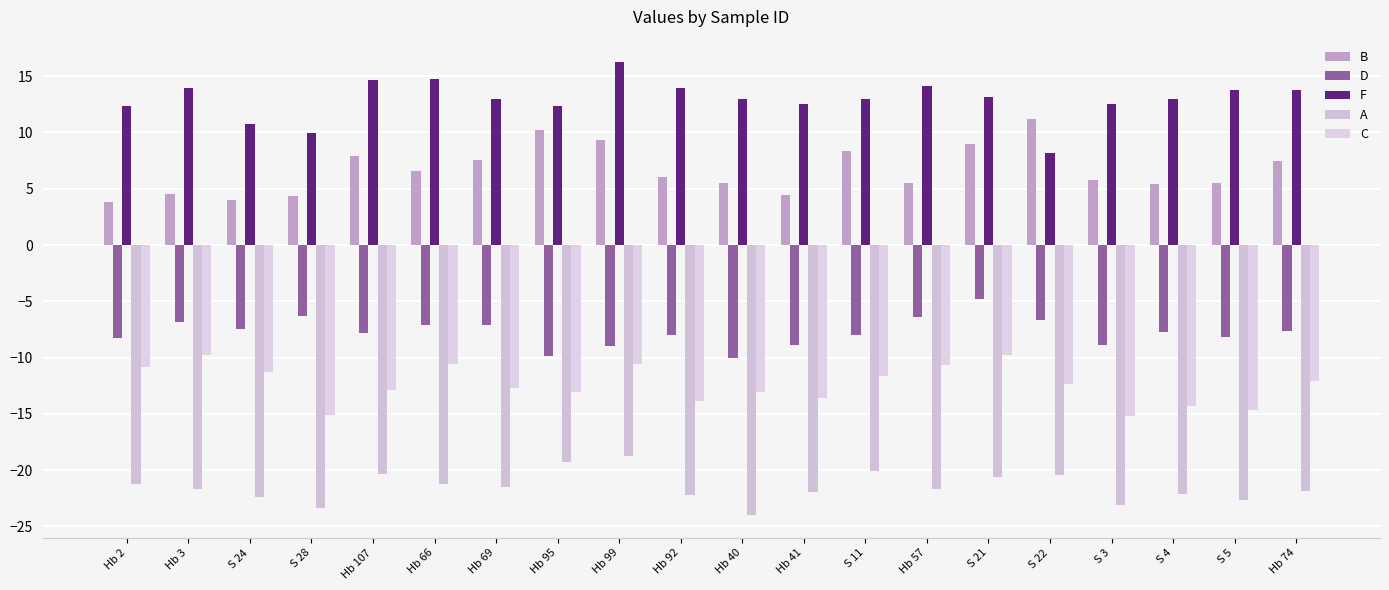

How many groups of bars are there?

20